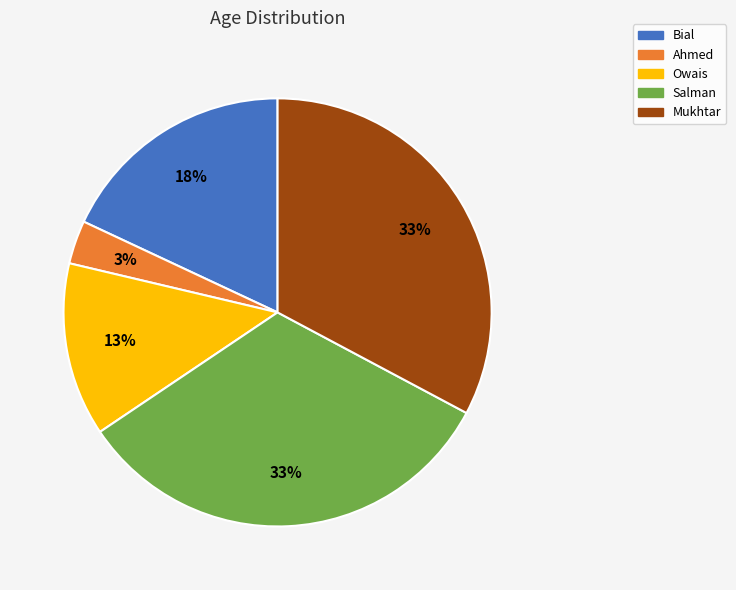

Count the number of slices in the pie.

5